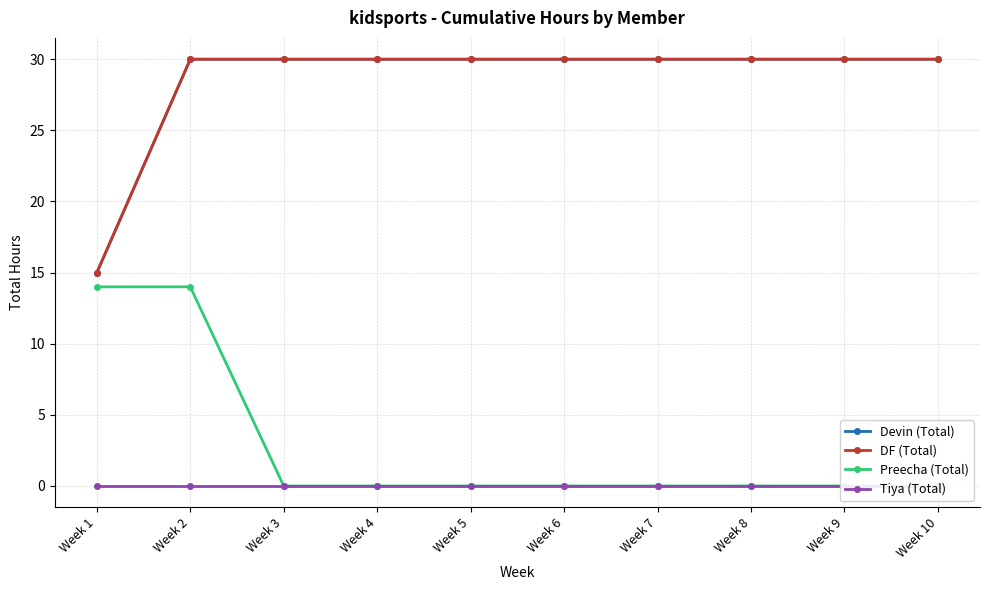

Is it true that Devin (Total) equals 30 at Week 6?

True